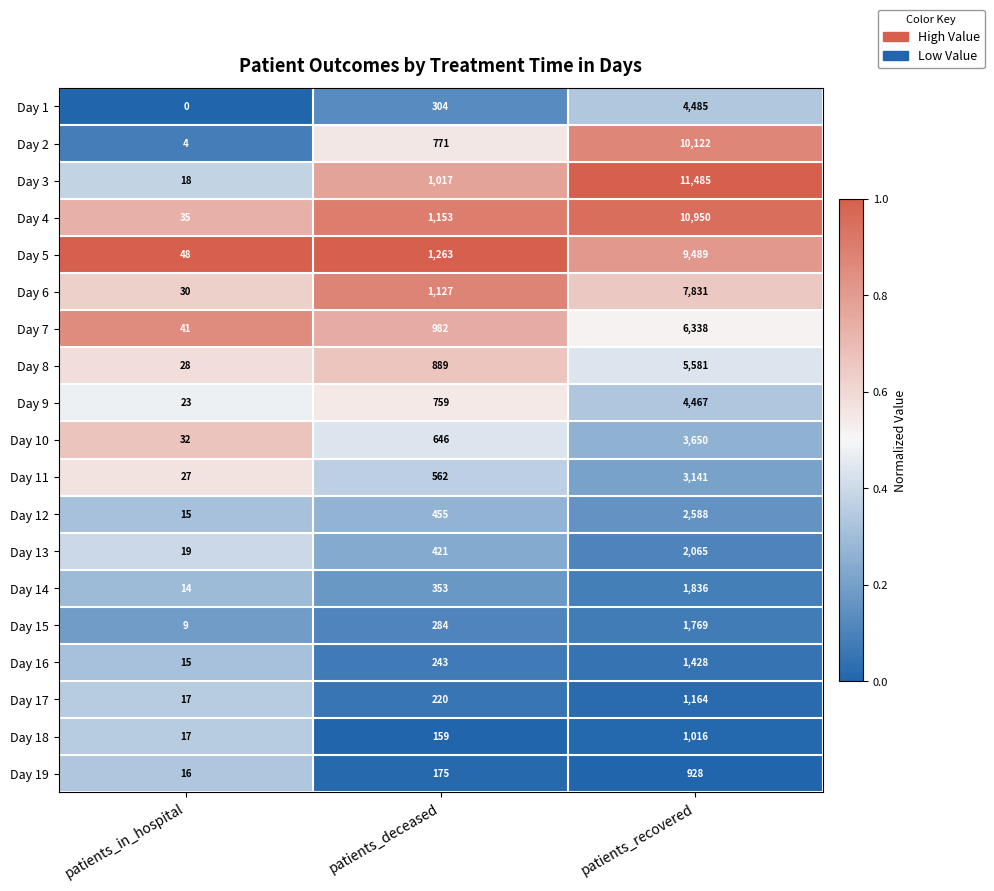

Rank the series at patients_deceased from lowest to highest value.

Day 18, Day 19, Day 17, Day 16, Day 15, Day 1, Day 14, Day 13, Day 12, Day 11, Day 10, Day 9, Day 2, Day 8, Day 7, Day 3, Day 6, Day 4, Day 5